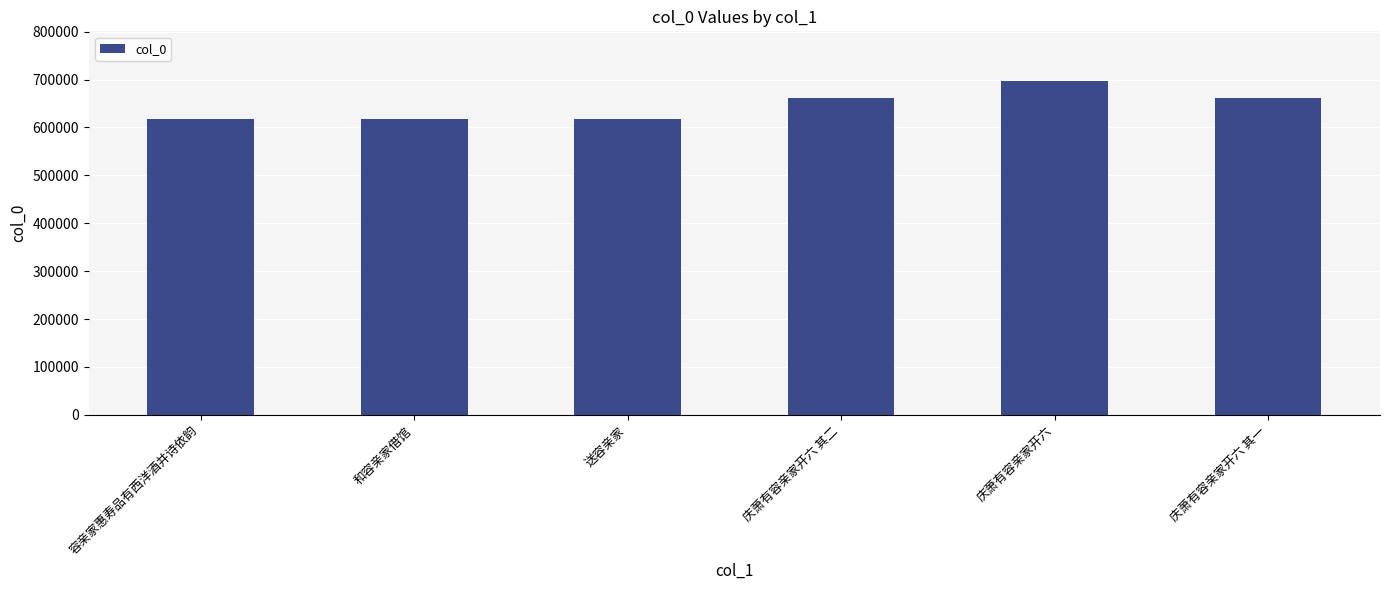

What is the difference between the maximum and second lowest values?

79106